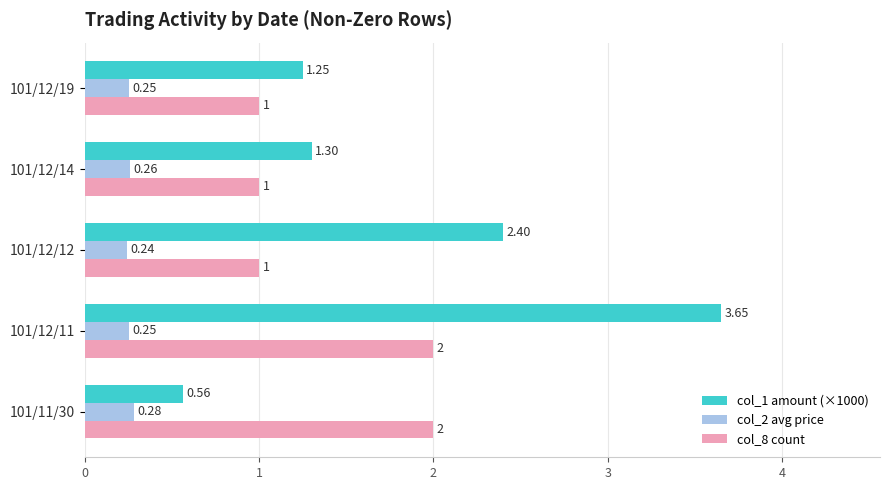

Rank the series by their average value, from lowest to highest.

col_2 avg price, col_8 count, col_1 amount (×1000)